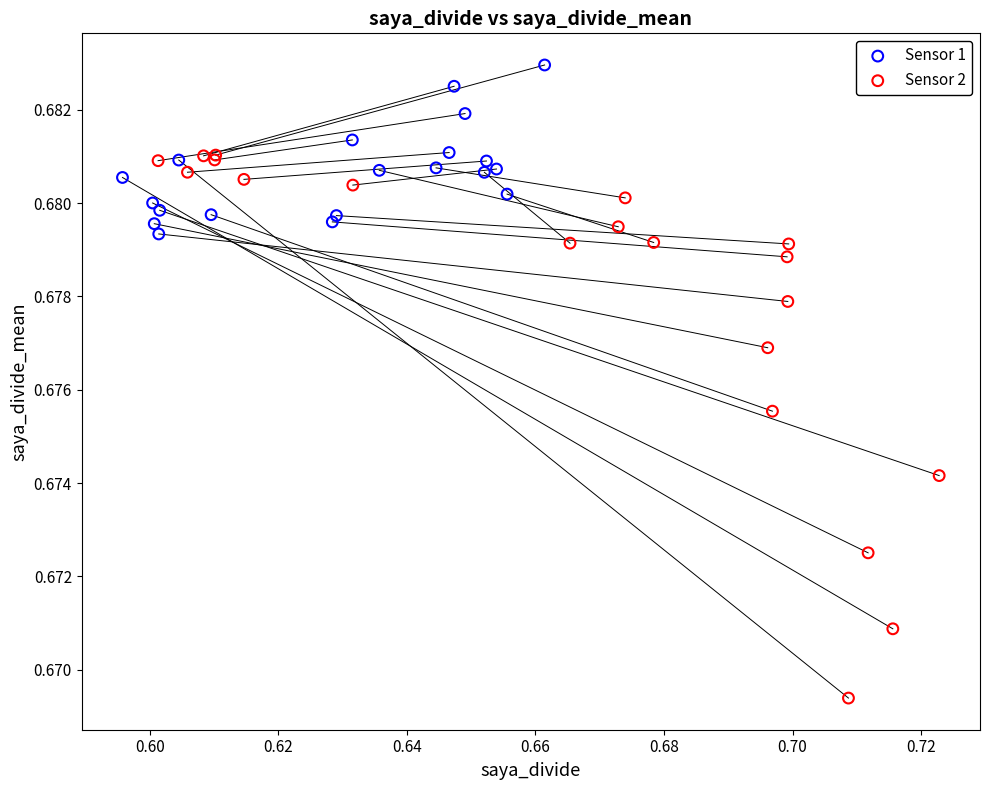

What are all the series names shown in the legend?

Sensor 1, Sensor 2